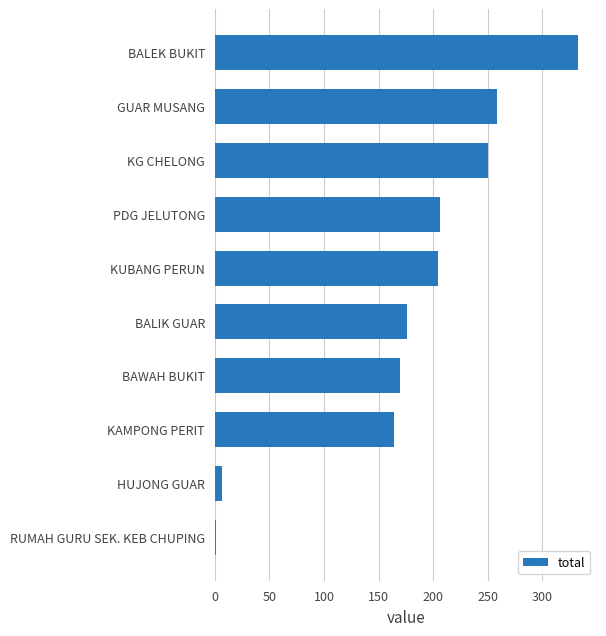

The chart shows a value of 258 at GUAR MUSANG. True or false?

True